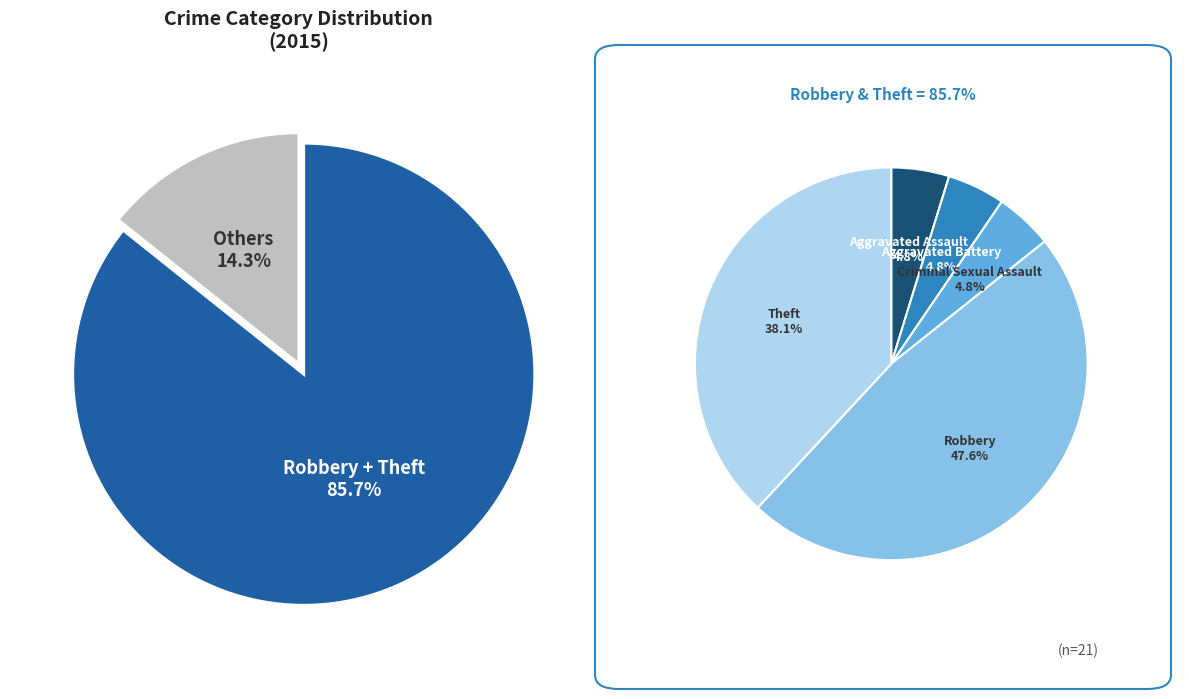

True or false: Robbery accounts for 48% of the total.

True